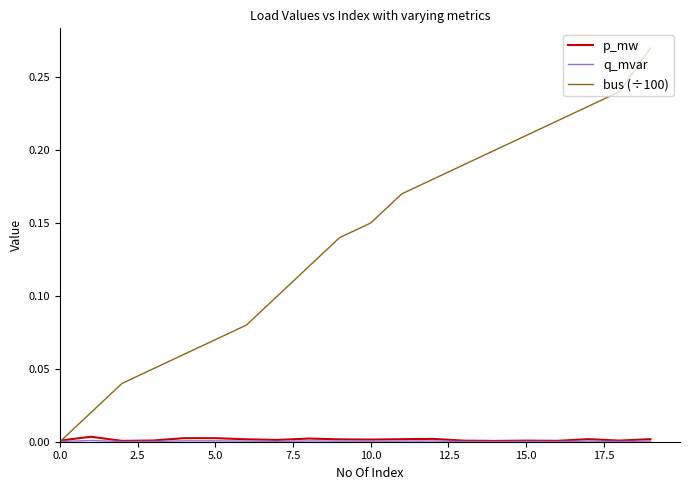

Which series has the largest total across all categories?

bus (÷100)